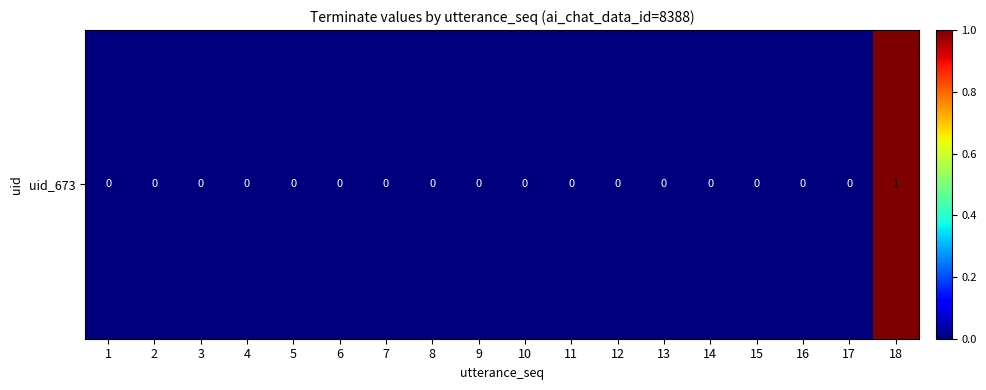

The chart shows a value of 0 at 2. True or false?

True